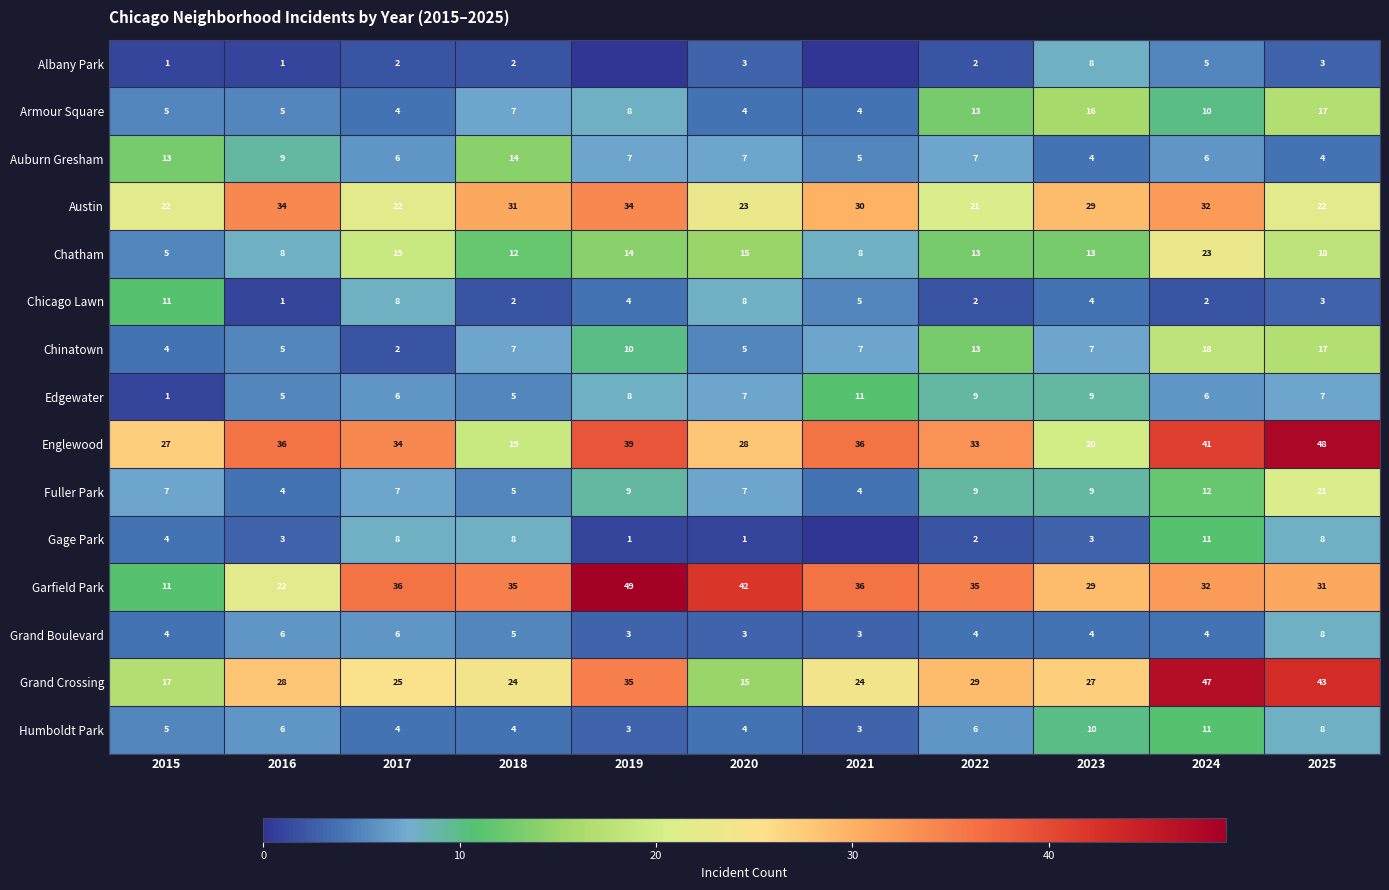

Between 2020 and 2025, which series saw the biggest shift?

Grand Crossing